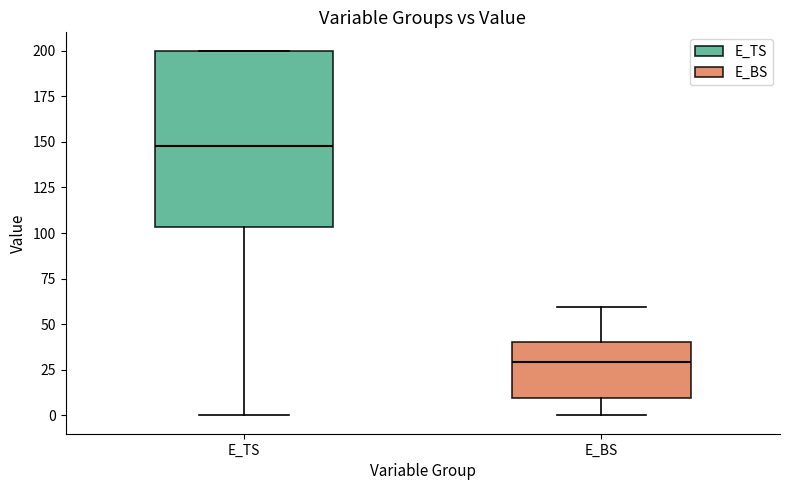

Where is the lower edge of the box for E_BS on the y-axis? The values are not printed on the chart, so give them approximately, as read against the axis.

10